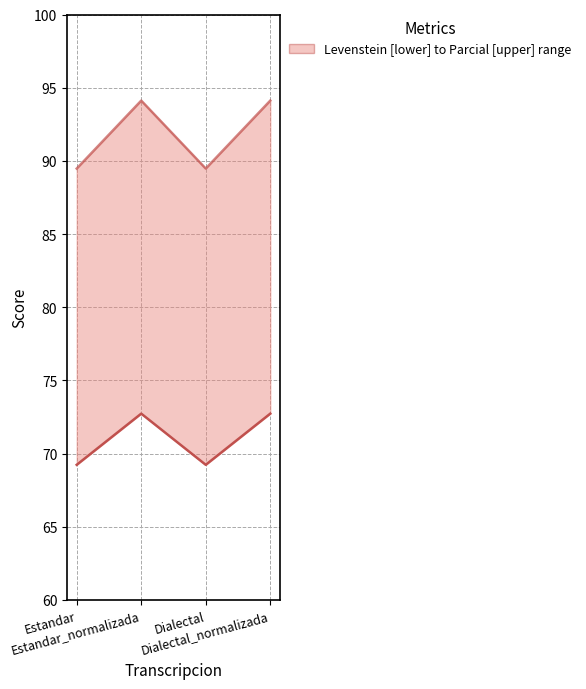

At which label does Parcial first exceed 94?

Estandar_normalizada